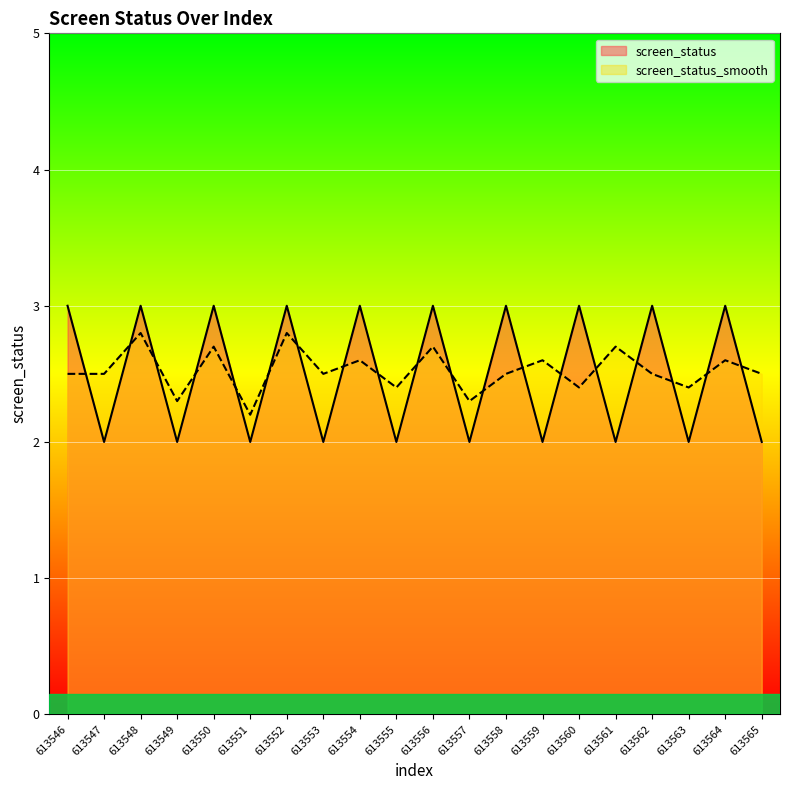

What value does the screen_status series have at 613564?

3.0